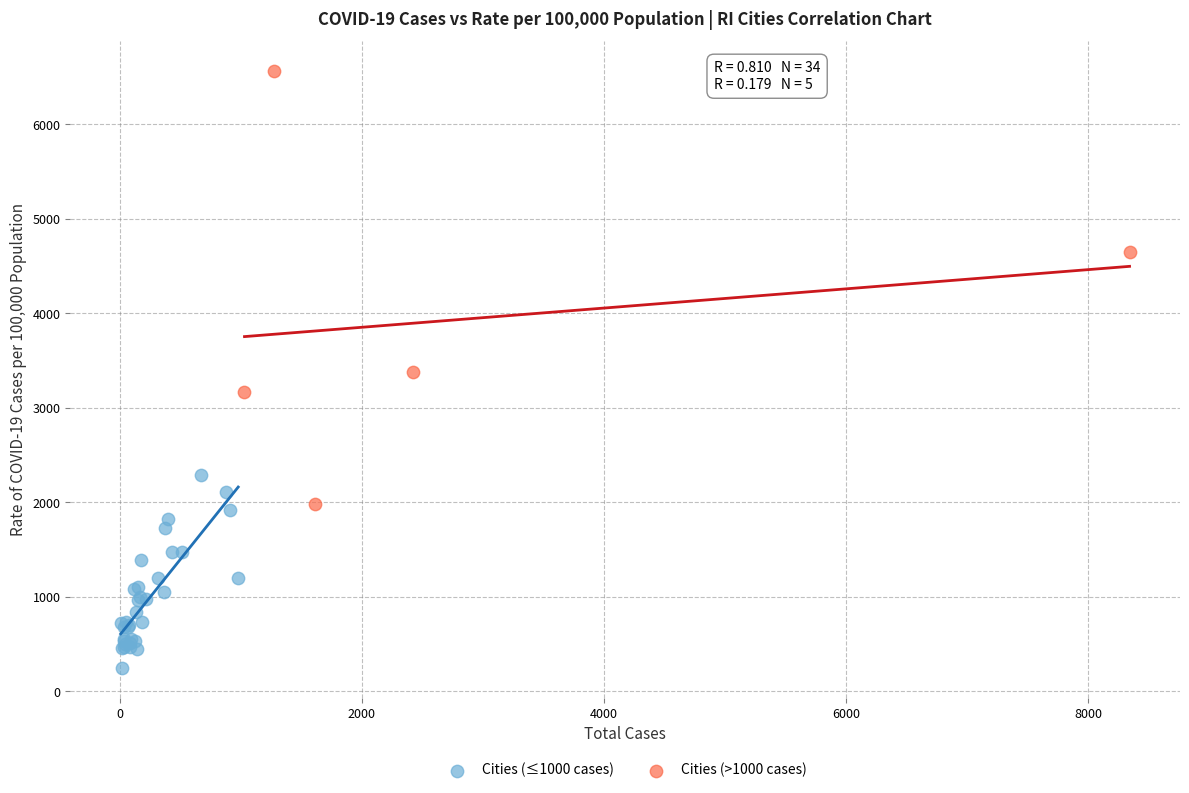

Which series contains the lowest Y value?

Cities (≤1000 cases)